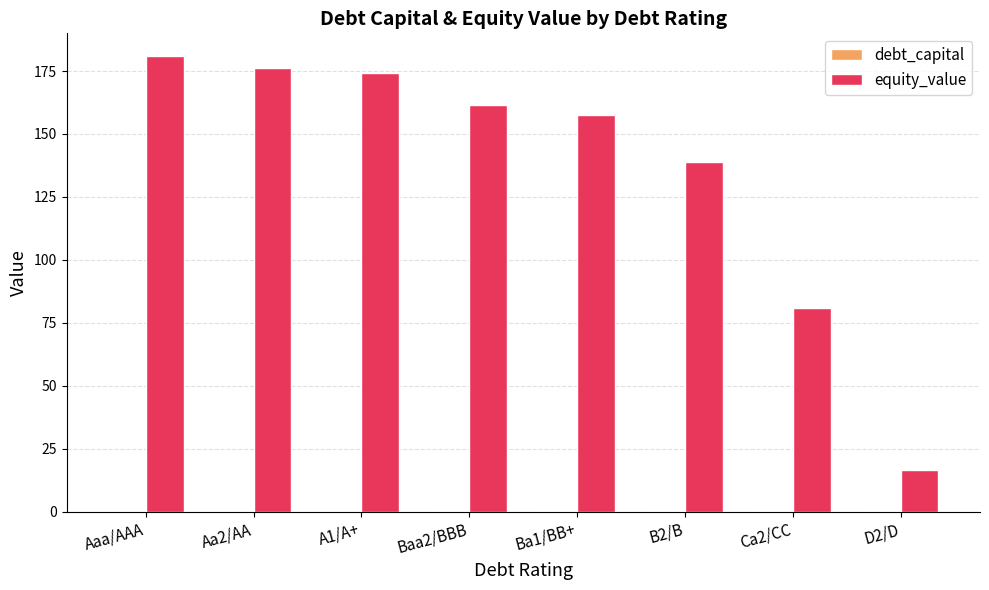

Which series has the largest total across all categories?

equity_value